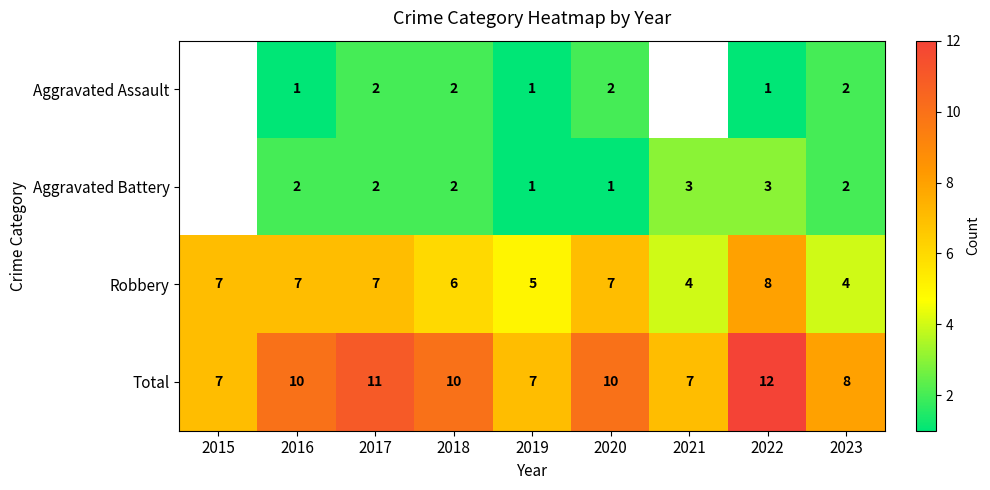

How many categories are shown in the chart?

9